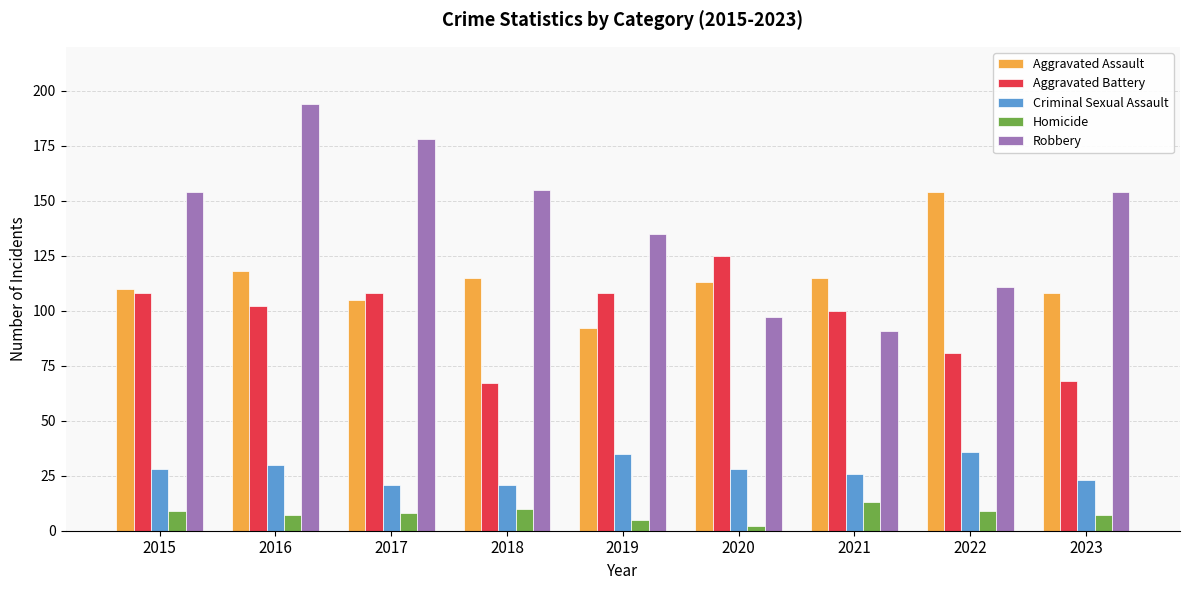

How many distinct data groups are displayed?

5